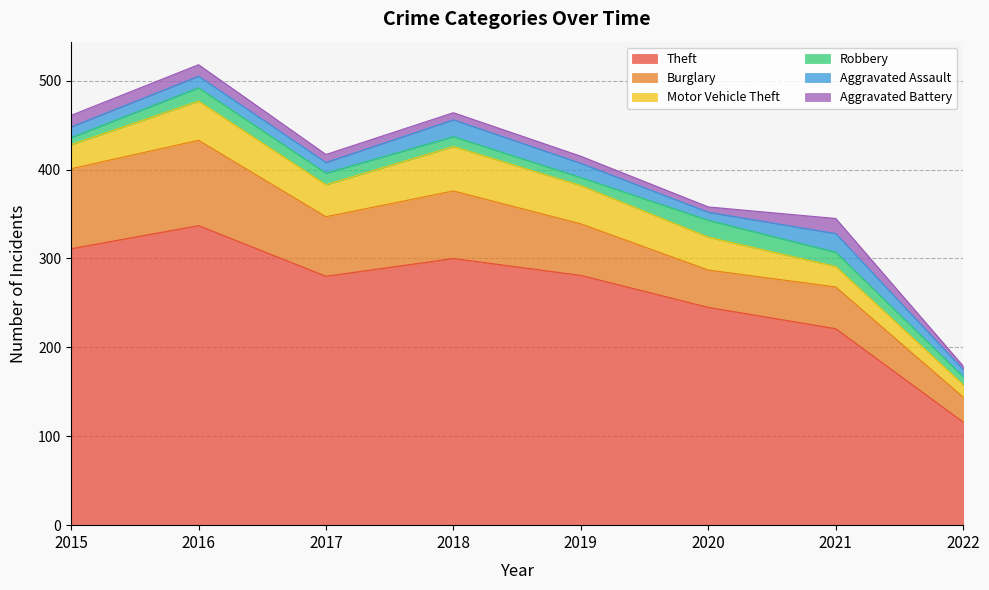

Where is Aggravated Battery nearest to the value 10?

2017